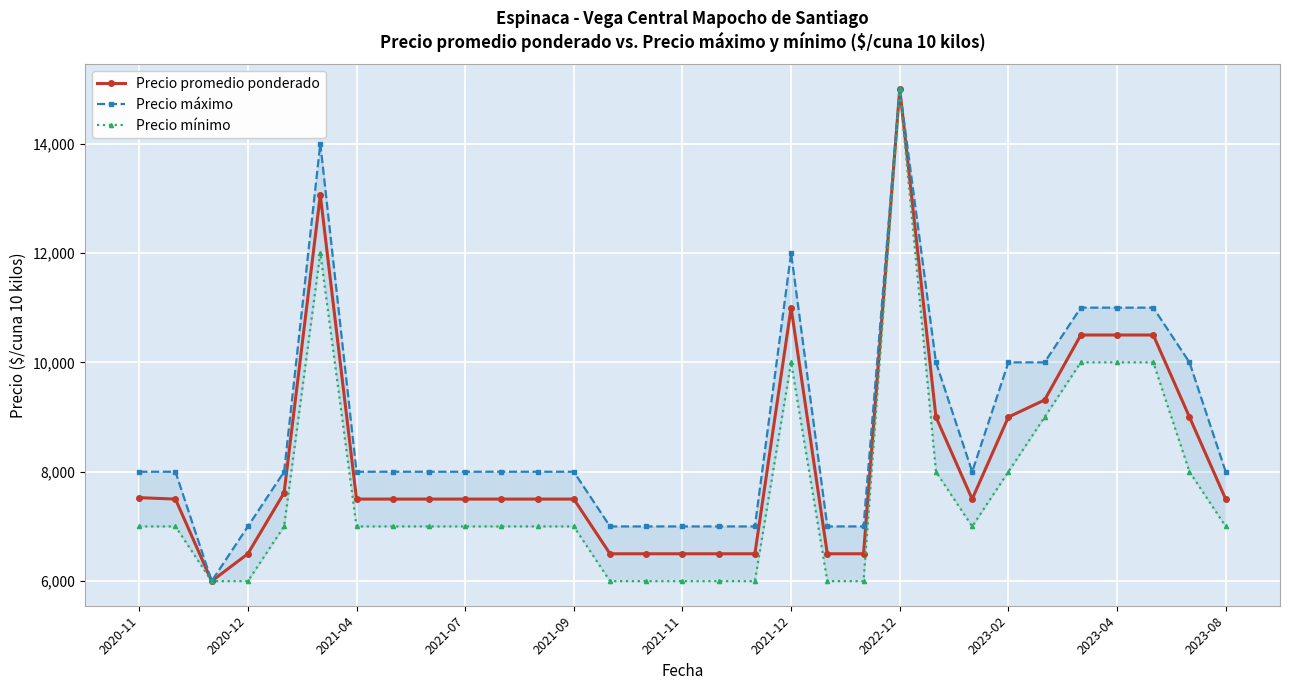

Rank the series by their average value, from lowest to highest.

Precio mínimo, Precio promedio ponderado, Precio máximo